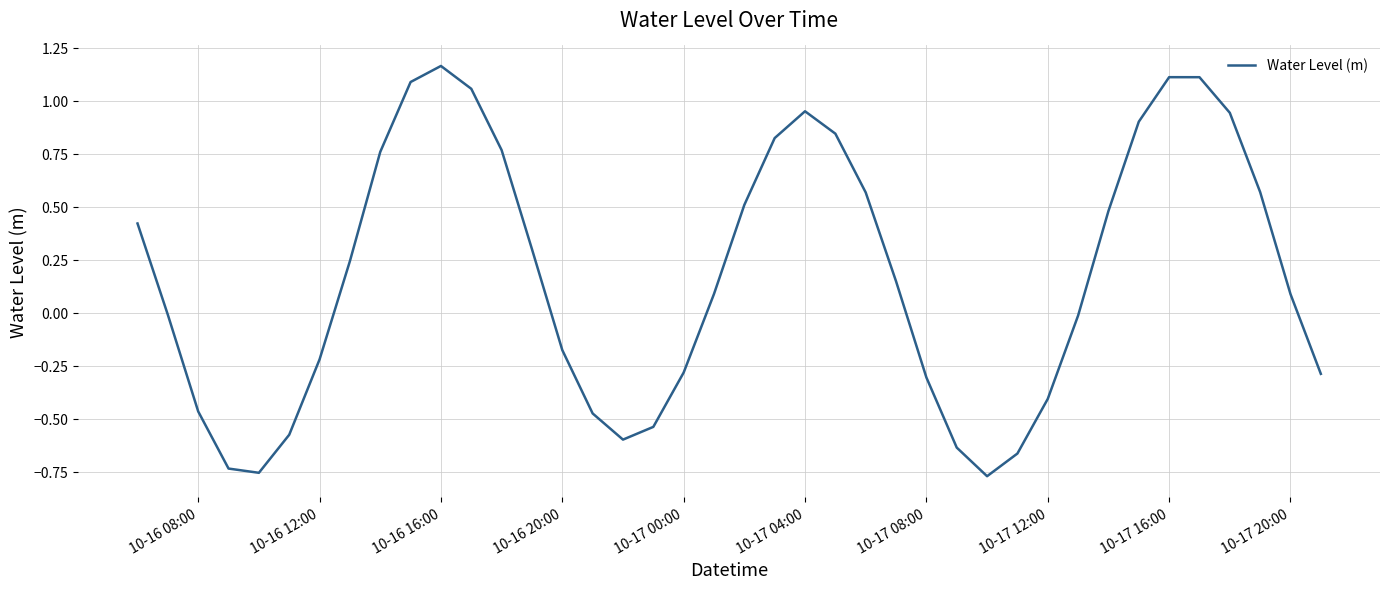

What is the difference between the second highest and minimum values?

1.9